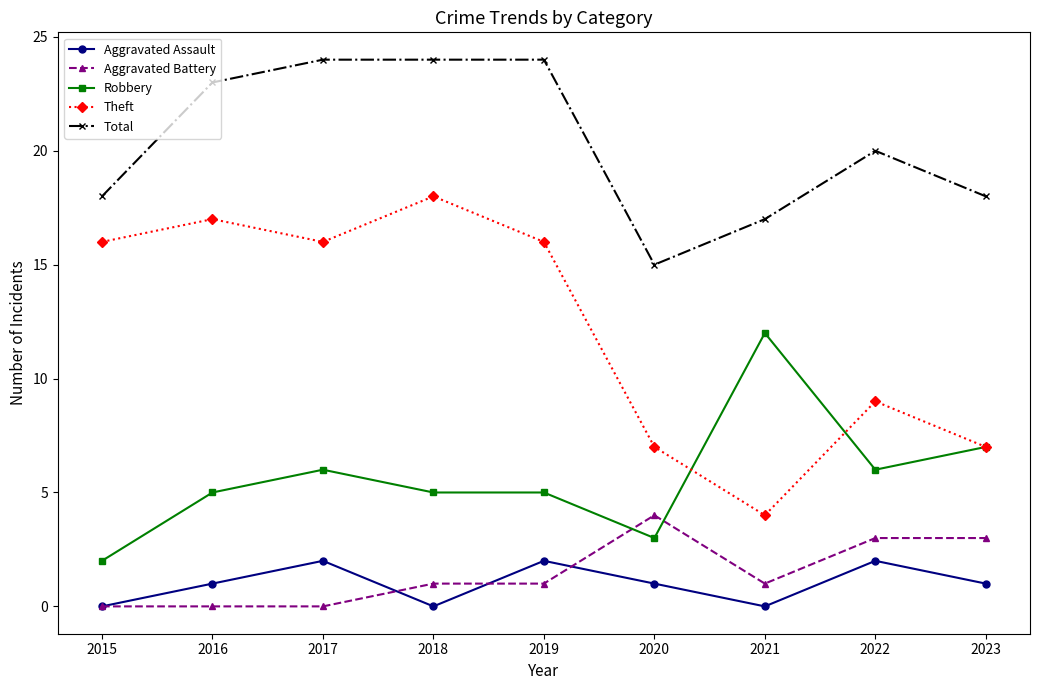

True or false: Aggravated Assault and Robbery cross at least once.

False